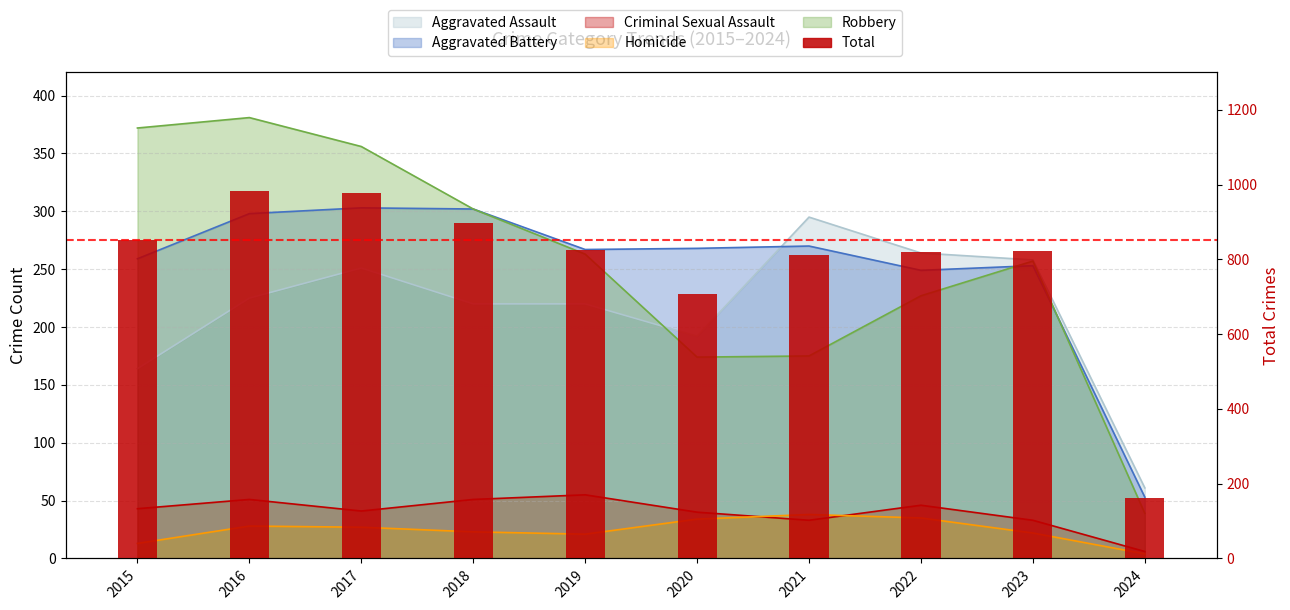

Rank the categories by value from lowest to highest.

2024, 2020, 2021, 2022, 2023, 2019, 2015, 2018, 2017, 2016